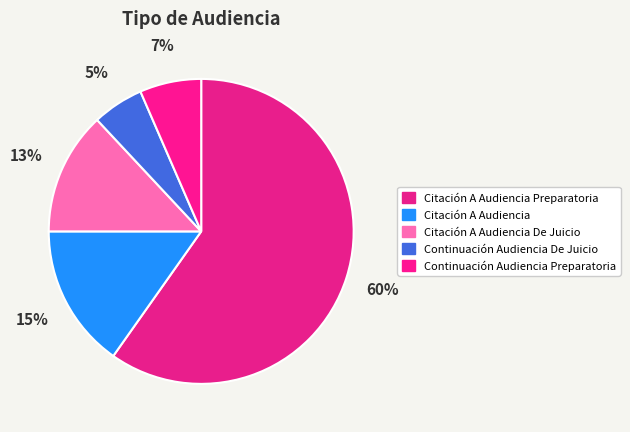

Which slice represents more than half of the pie?

Citación A Audiencia Preparatoria